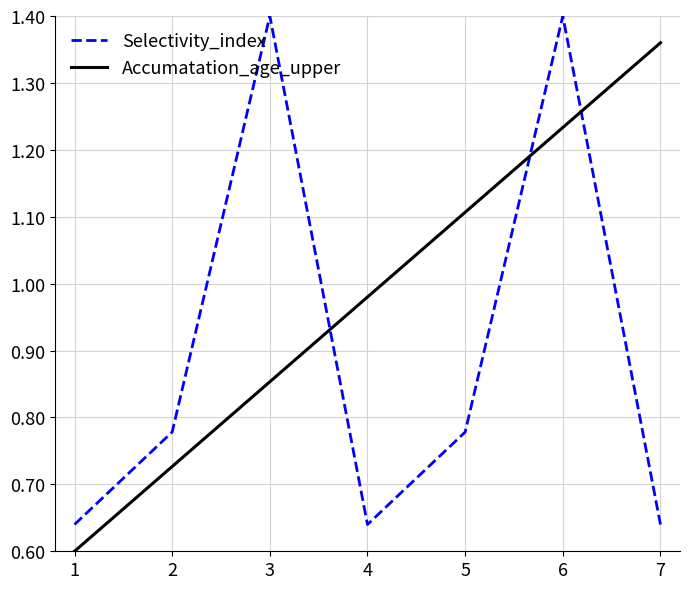

What are all the series names shown in the legend?

Selectivity_index, Accumatation_age_upper